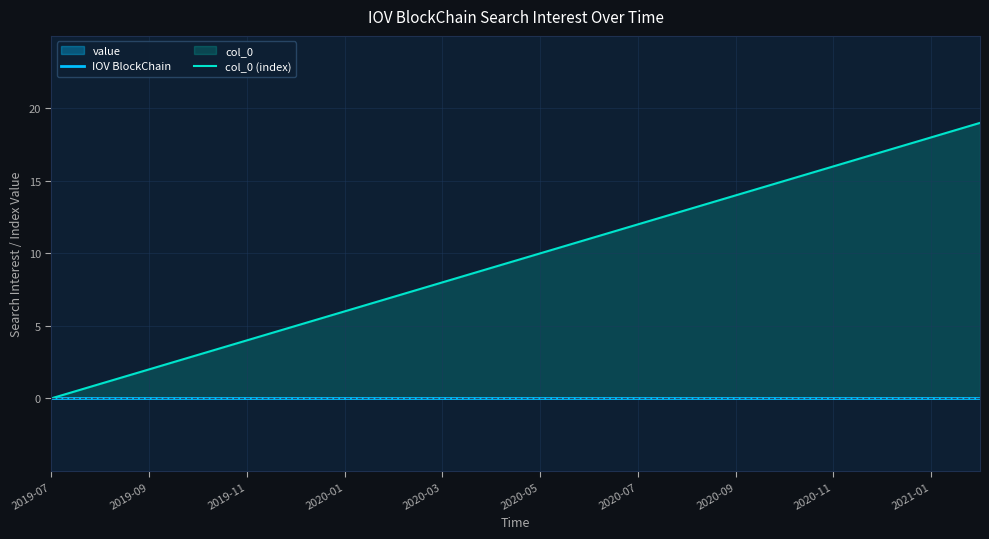

Reading left to right, transcribe all the data shown in this chart.

IOV BlockChain: 0	0	0	0	0	0	0	0	0	0	0	0	0	0	0	0	0	0	0	0
col_0 (index): 0	1	2	3	4	5	6	7	8	9	10	11	12	13	14	15	16	17	18	19